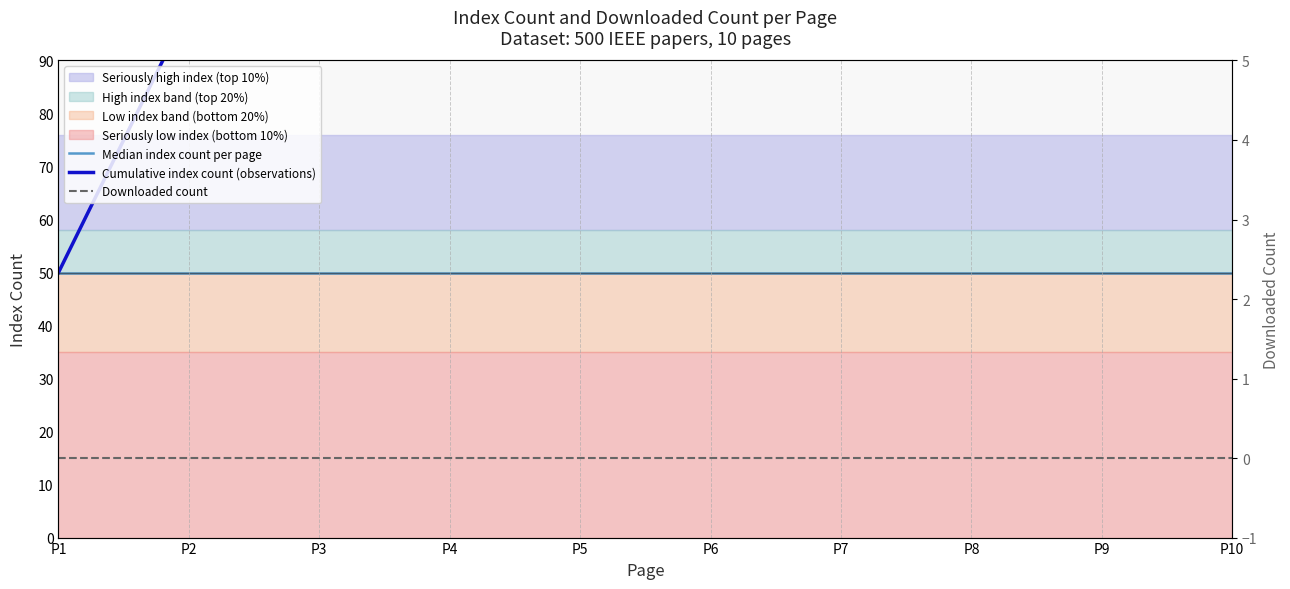

Count the Cumulative index count (observations) values in the range 150 to 400.

6